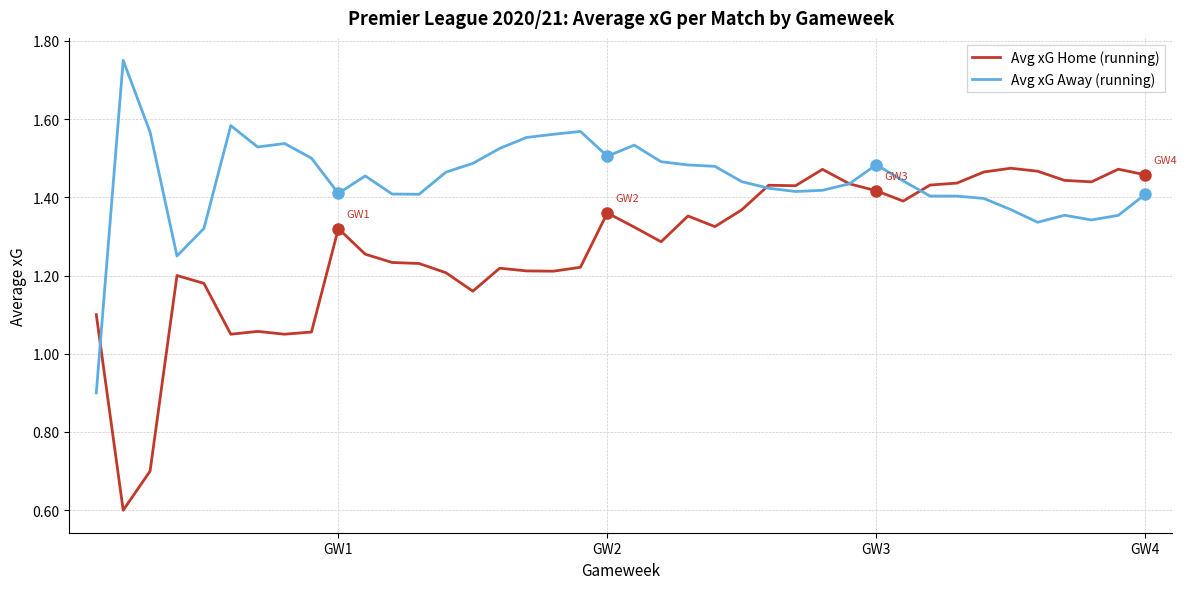

What is the difference between the maximum and second lowest values in the Avg xG Away (running) series?

0.5